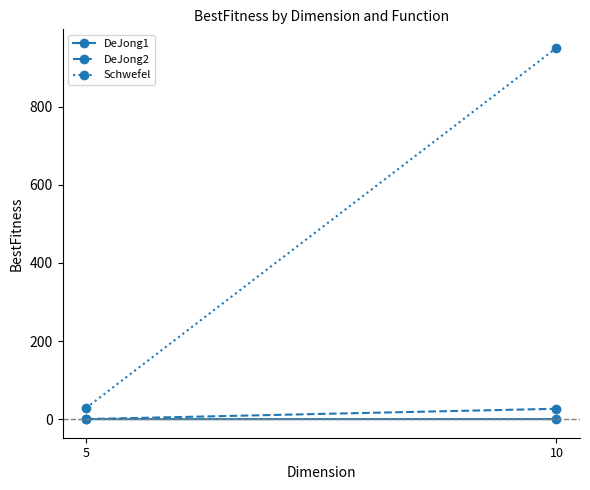

What is the total value across all series at 10?

977.6